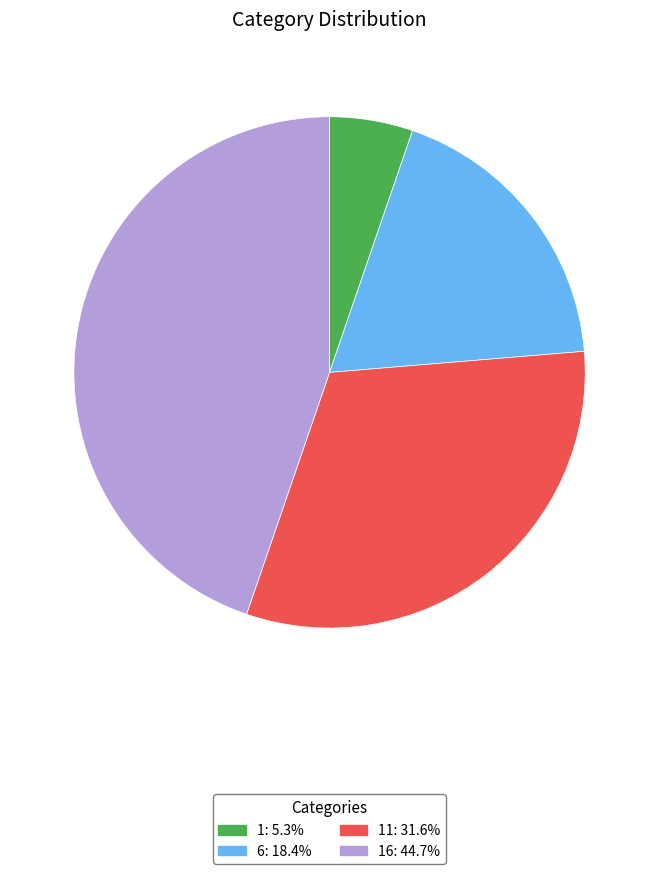

Is there a majority slice in this chart?

No